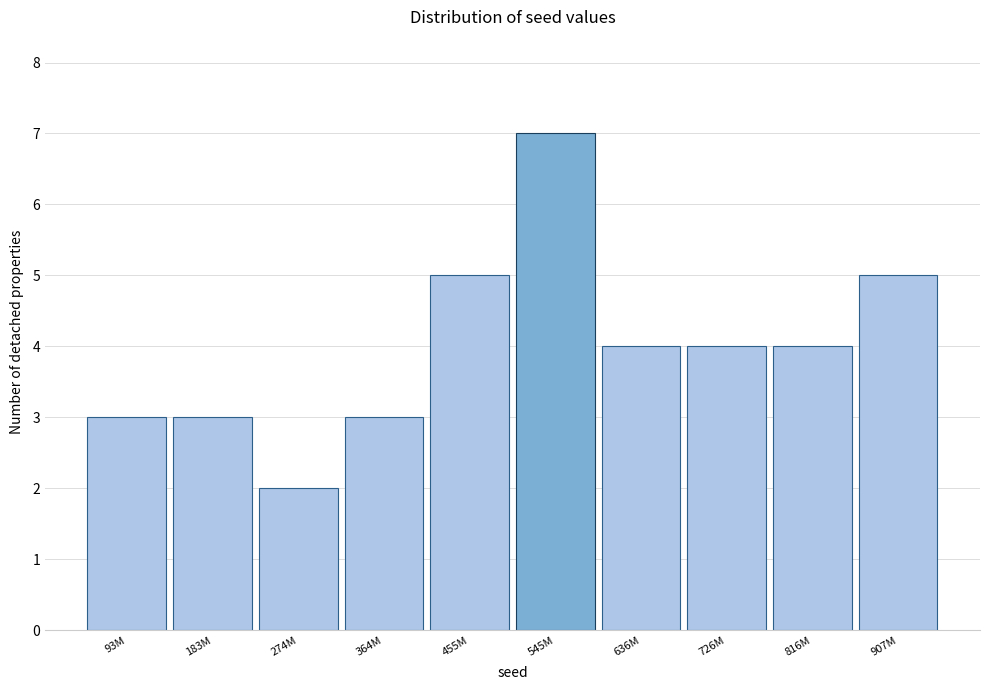

Reading right to left, extract all data points from this chart.

5	4	4	4	7	5	3	2	3	3